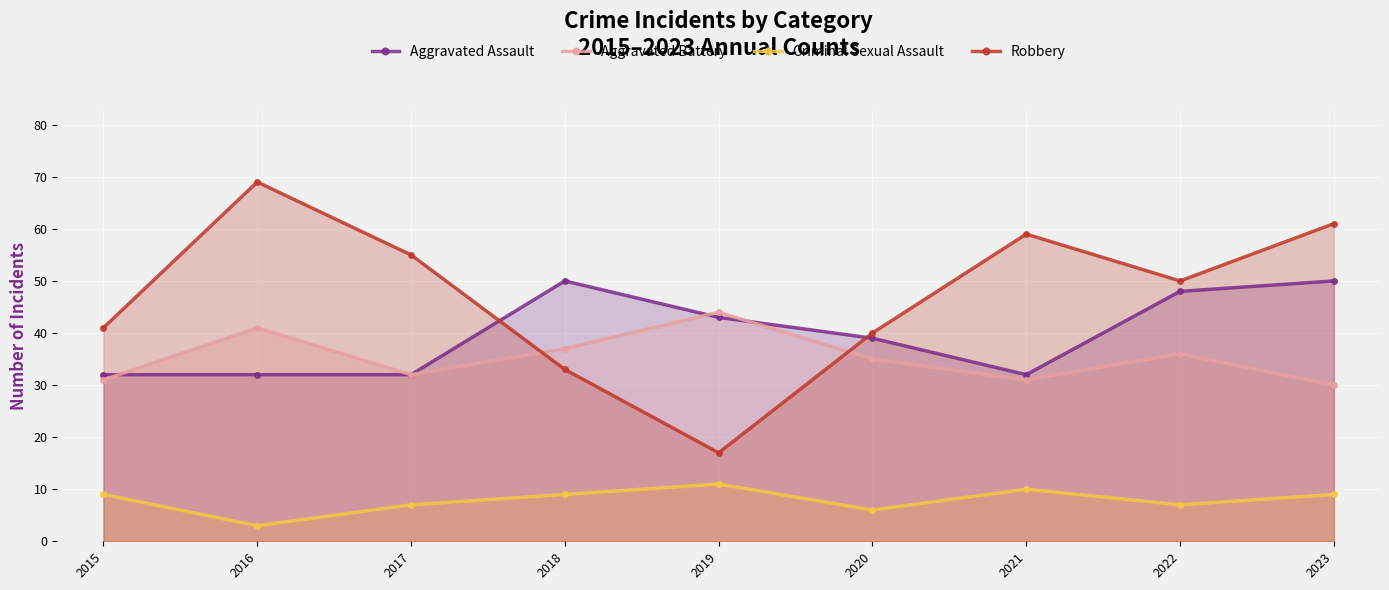

What is the difference between the second highest and second lowest values in the Aggravated Assault series?

18